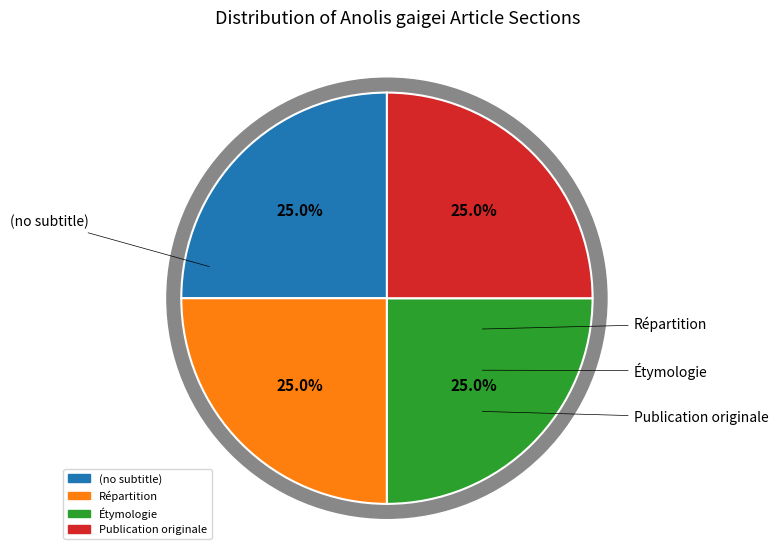

Rank the categories by value from lowest to highest.

(no subtitle), Répartition, Étymologie, Publication originale